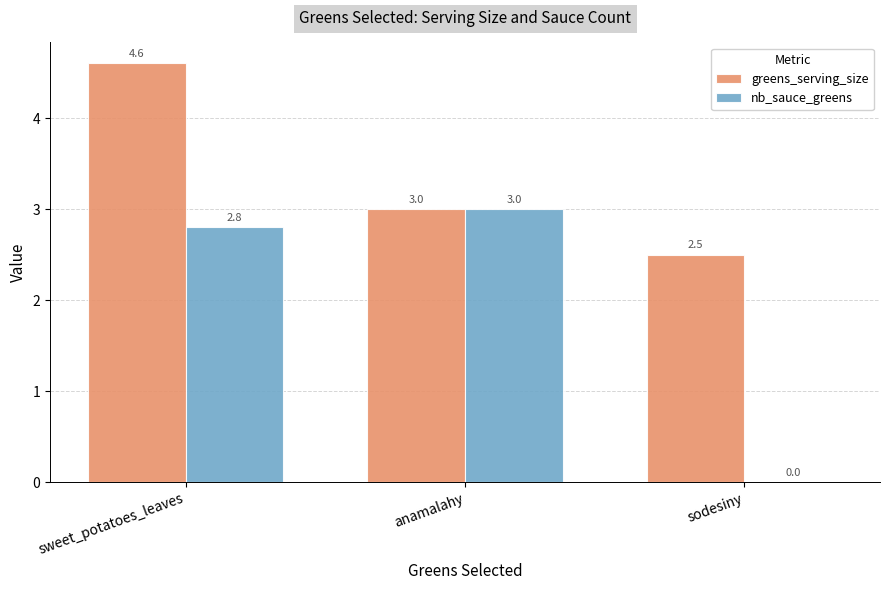

At which label is greens_serving_size closest to 3?

anamalahy